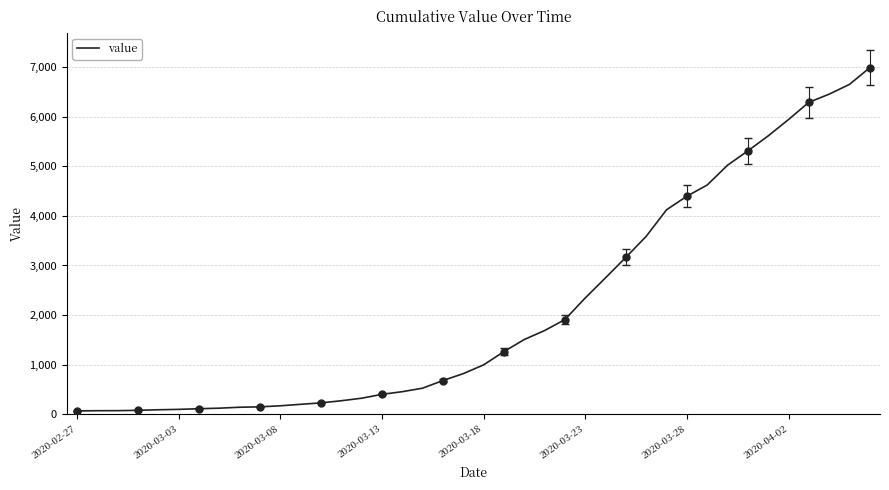

What is the approximate value at 22?

1505